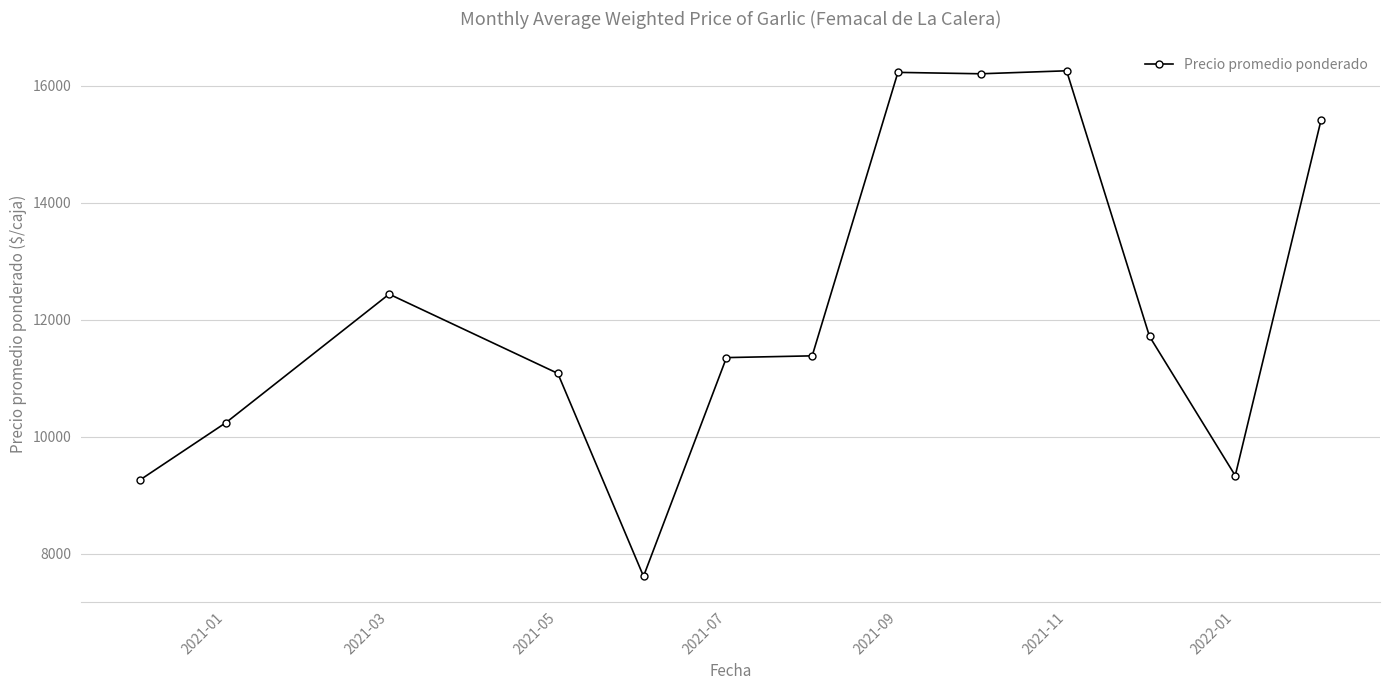

What is the greatest value displayed?

16255.0